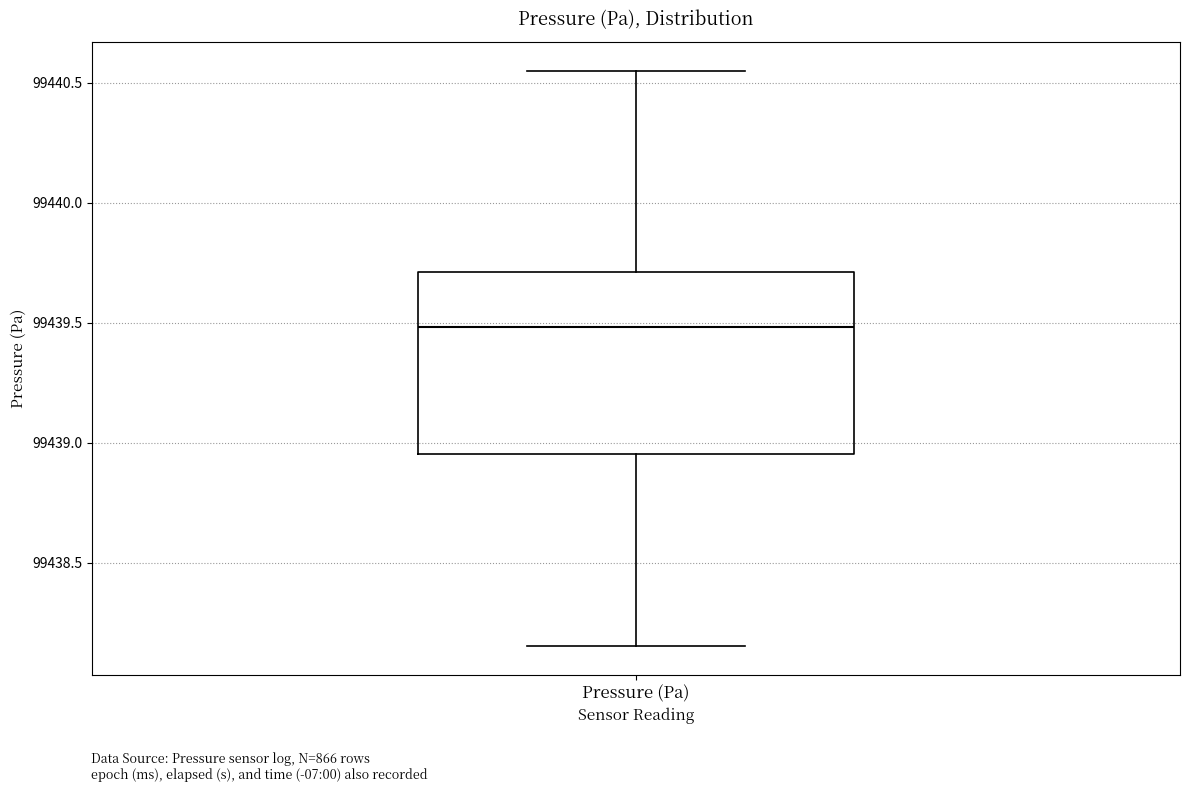

Transcribe this box plot: give where the median line is, the range the box spans, and where the two whiskers end, as read against the y-axis. The values are not printed on the chart, so give them approximately, as read against the axis.

median 99439.50, box 99438.95 to 99439.70, whiskers 99438.15 to 99440.55